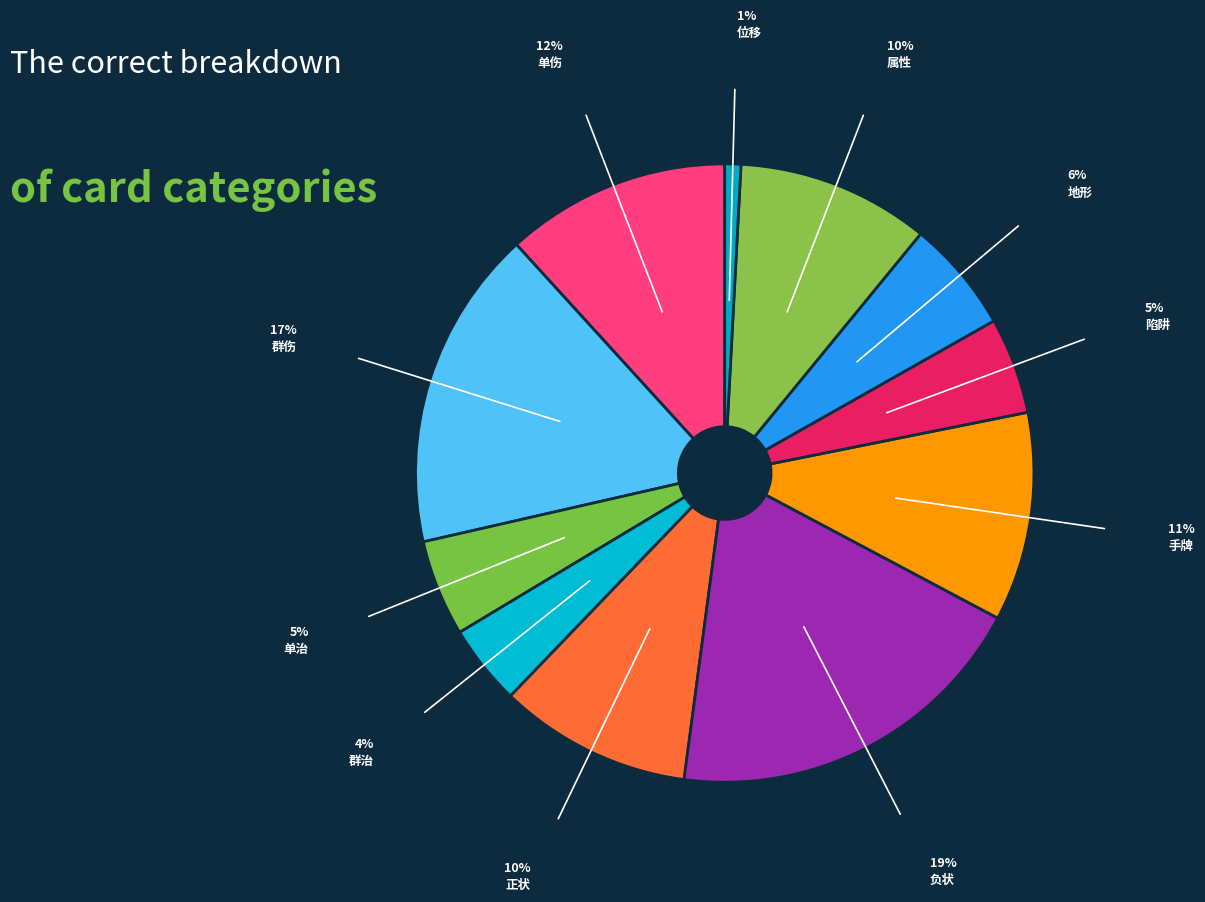

Approximately how many times larger is the value at 地形 compared to 群治?

1.4